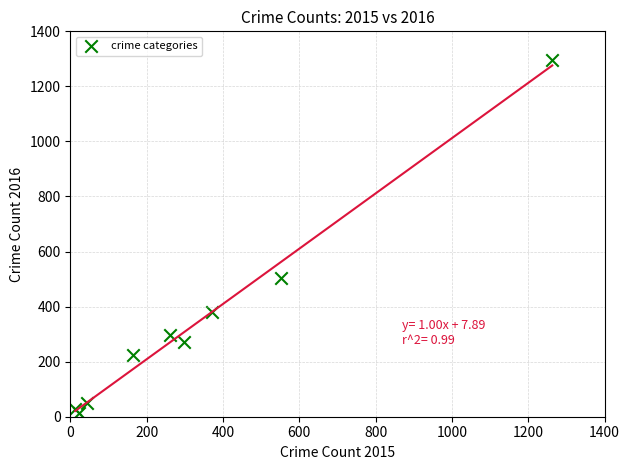

What is the average Y value?

341